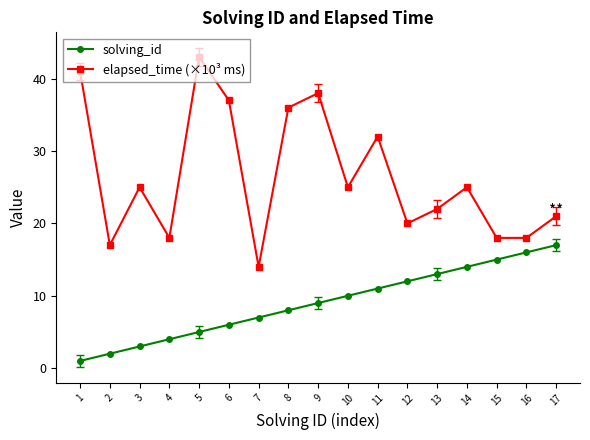

What is the value of the elapsed_time (×10³ ms) point at the 6th from the left?

37